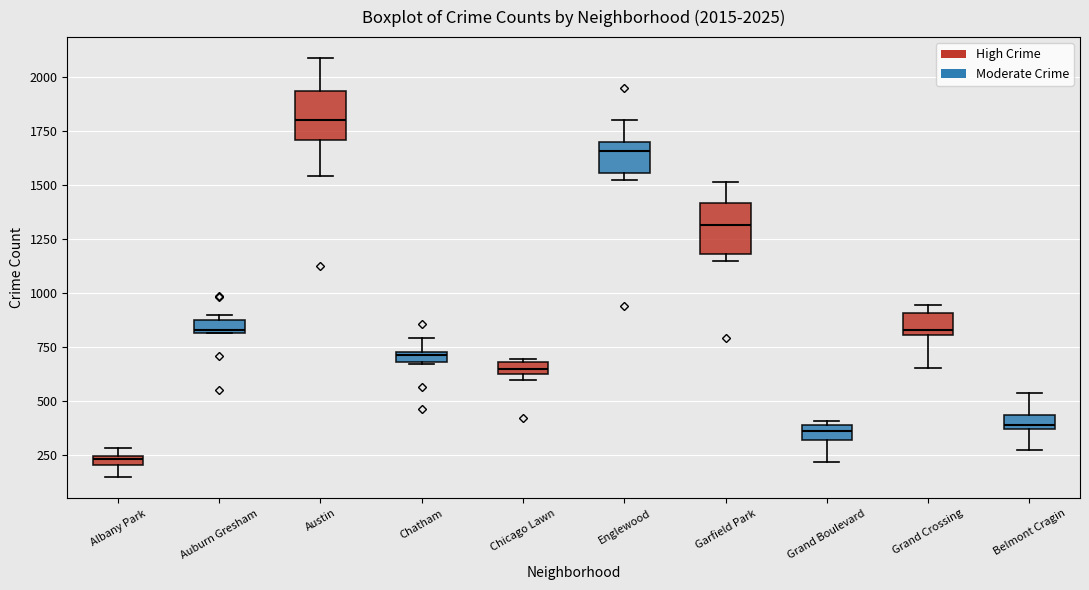

Which box has the lowest median line?

Albany Park